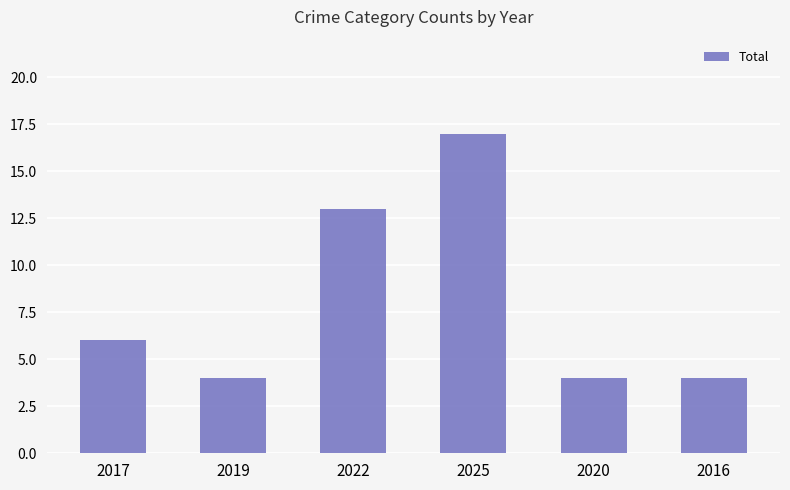

How many data points does each series have?

6